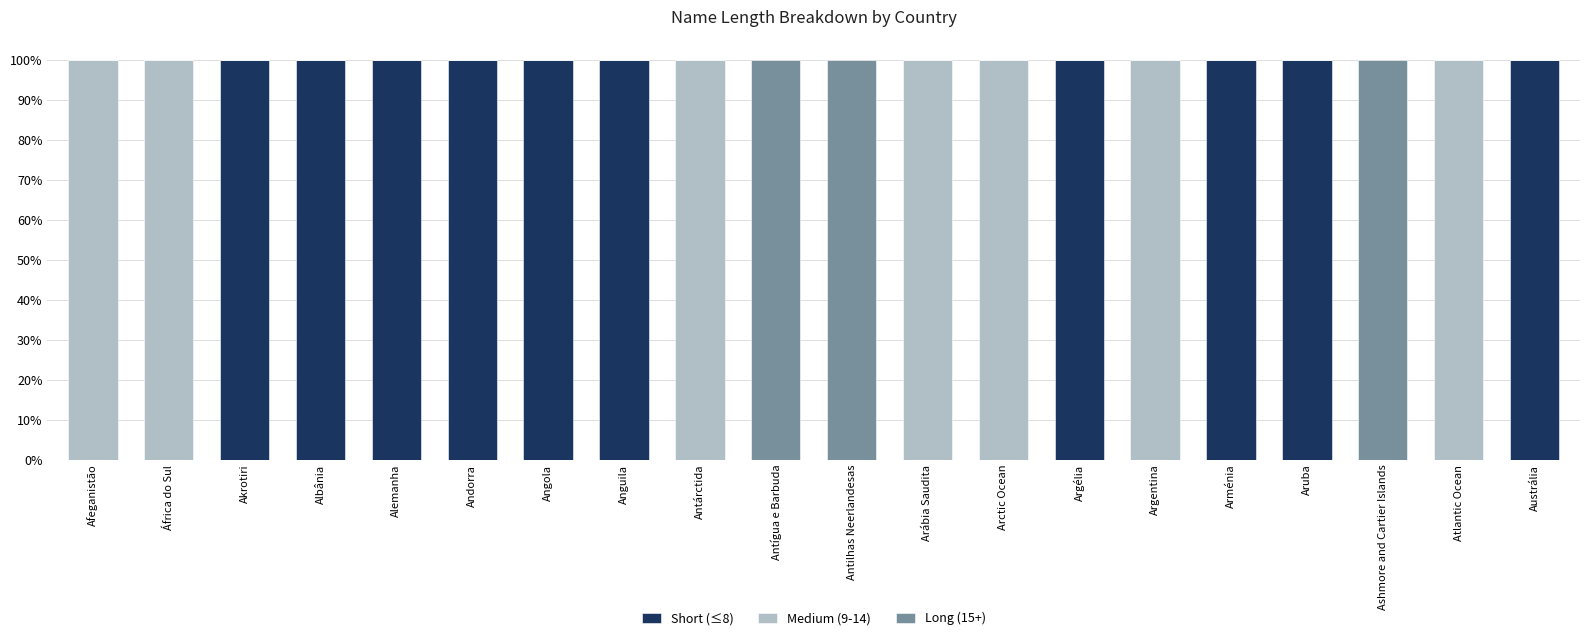

What is the total value across all series at Antilhas Neerlandesas?

100